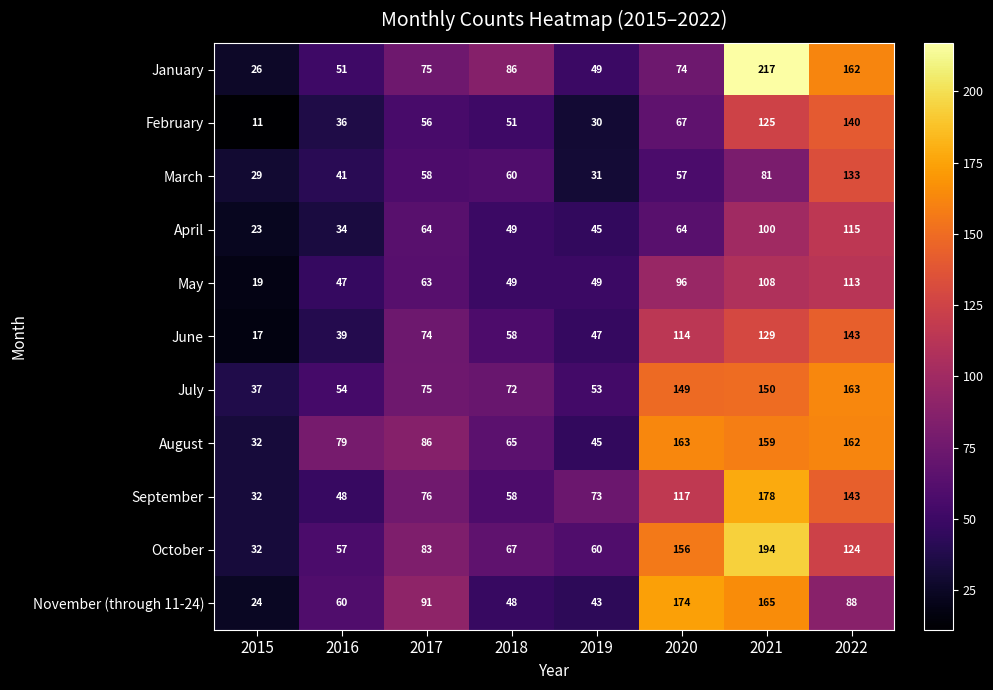

What is the average value of the March series?

61